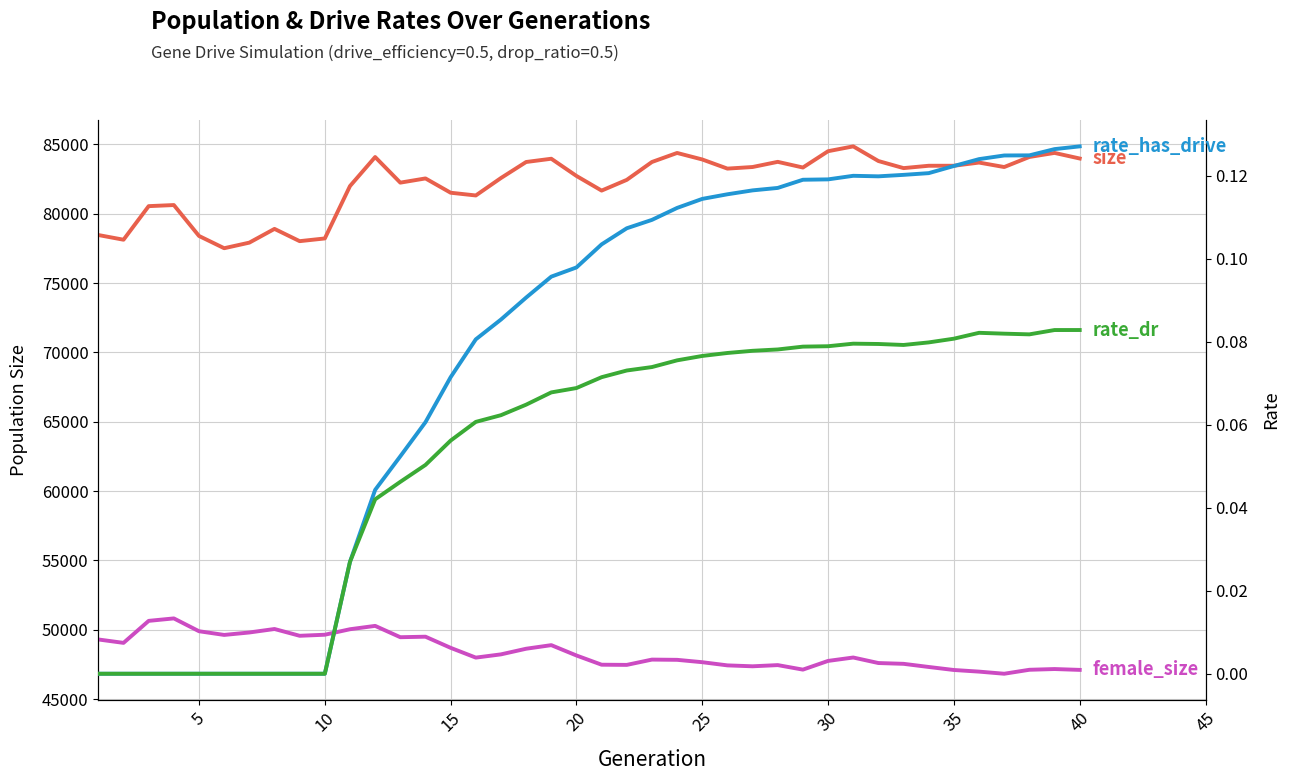

Which has a higher value, 39 or 5?

39